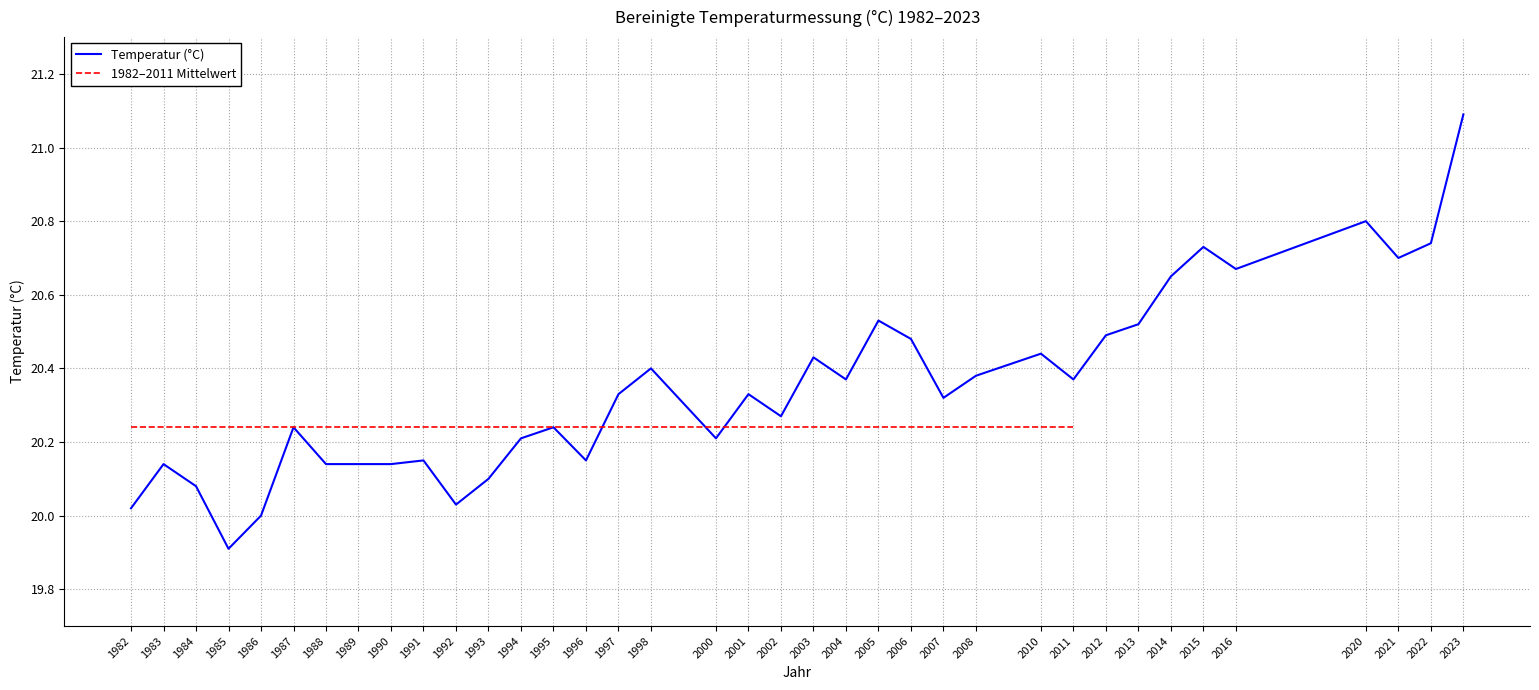

What is the difference between the second highest and second lowest values?

0.8